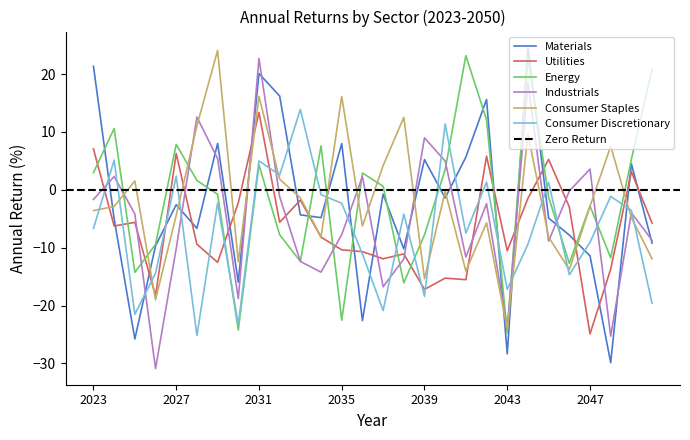

Reading right to left, extract all data points from this chart.

Materials: -9.2	4.5	-29.9	-11.4	-7.8	-4.9	24.6	-28.4	15.6	5.7	-1.4	5.2	-10.2	-0.8	-22.6	8.0	-4.8	-4.3	16.2	20.1	-16.0	8.0	-6.7	-2.6	-9.7	-25.8	-5.0	21.3
Utilities: -5.8	3.1	-13.7	-24.9	-3.0	5.3	-1.5	-10.5	5.8	-15.5	-15.3	-17.2	-11.1	-11.9	-10.7	-10.4	-8.2	-1.8	-5.6	13.4	-2.2	-12.5	-9.4	6.3	-18.3	-5.6	-6.3	7.1
Energy: 20.8	5.3	-11.8	-2.8	-12.7	-1.3	22.9	-24.7	12.1	23.2	3.5	-7.8	-16.1	0.6	2.9	-22.5	7.6	-12.4	-7.8	4.3	-24.2	-0.8	1.6	7.8	-9.4	-14.3	10.6	3.0
Industrials: -8.7	-4.0	-25.3	3.6	-0.2	-8.9	18.6	-24.0	-2.4	-11.6	5.0	9.0	-12.0	-16.8	2.3	-7.7	-14.2	-12.4	-1.2	22.7	-18.8	5.4	12.6	-10.1	-30.9	-4.2	2.3	-1.7
Consumer Staples: -11.9	-4.8	7.5	-2.9	-13.8	-8.2	9.6	-24.0	-5.7	-14.1	-0.3	-15.4	12.5	4.2	-6.3	16.1	-8.1	-1.4	1.8	16.1	-12.4	24.1	11.0	-4.4	-19.0	1.5	-2.9	-3.6
Consumer Discretionary: -19.6	-3.6	-1.1	-9.1	-14.7	1.3	-9.4	-17.2	1.3	-7.5	11.4	-18.4	-4.2	-20.9	-11.1	-2.3	-0.9	13.9	2.6	5.0	-23.3	-2.3	-25.2	2.4	-14.4	-21.5	5.1	-6.7